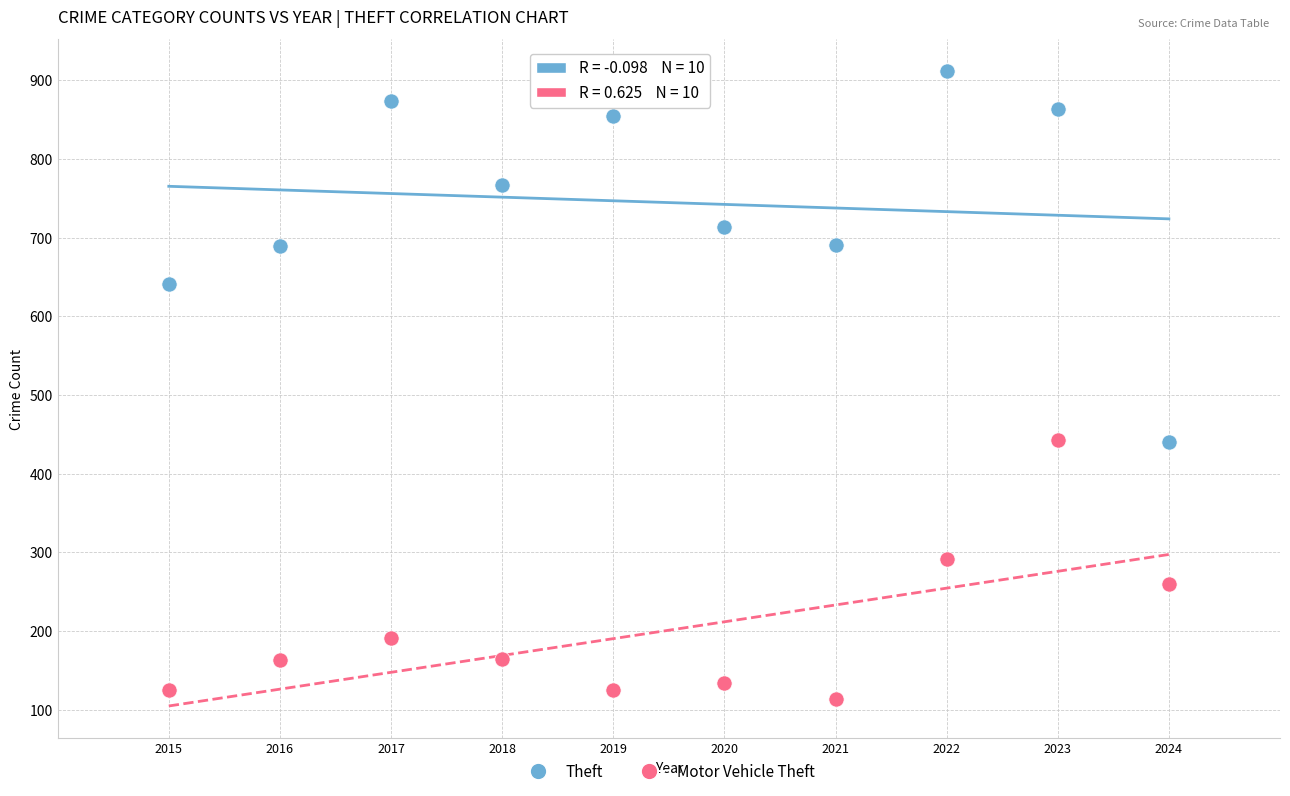

Across all data points, what is the range of Y values (max minus min)?

799